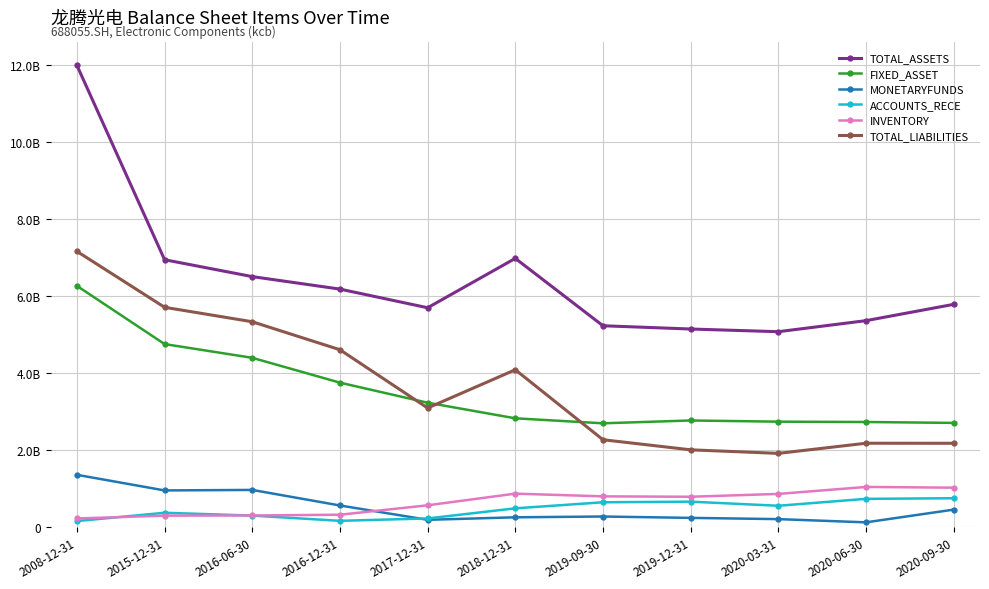

Where do MONETARYFUNDS and INVENTORY first cross each other?

2016-12-31 and 2017-12-31